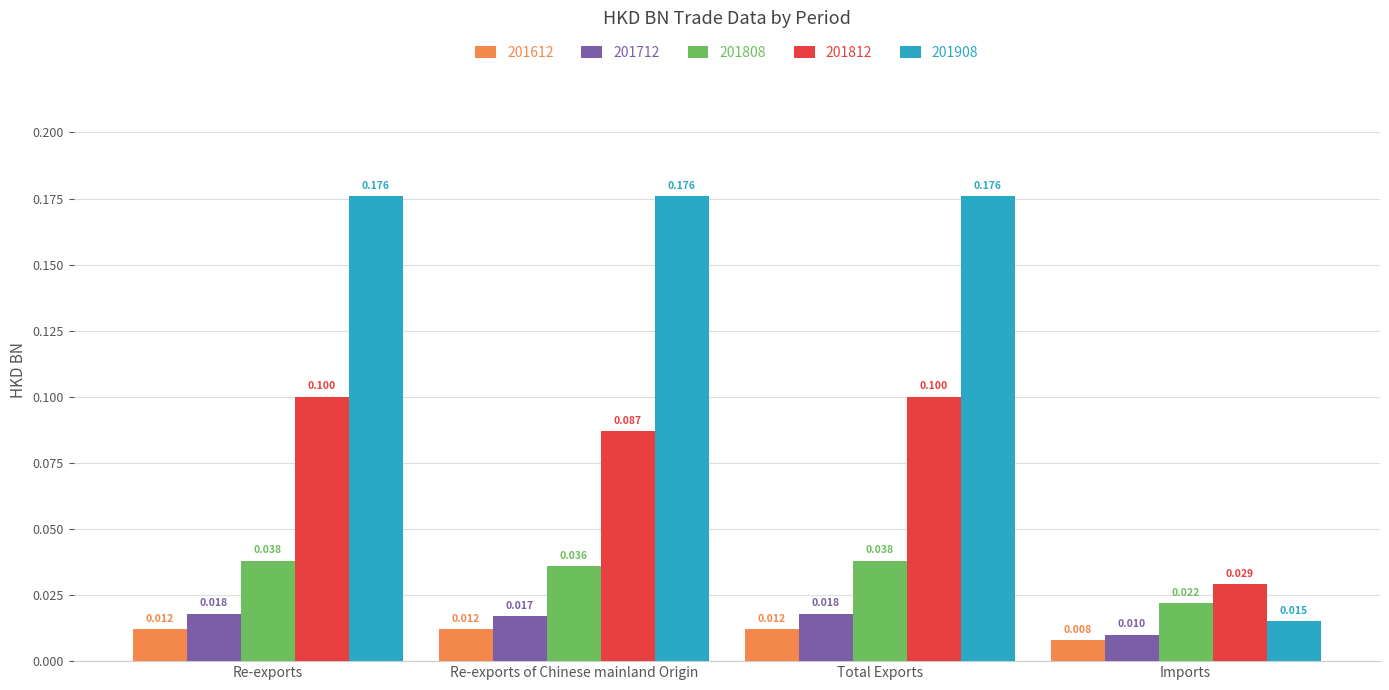

At which label is 201712 closest to 0?

Imports